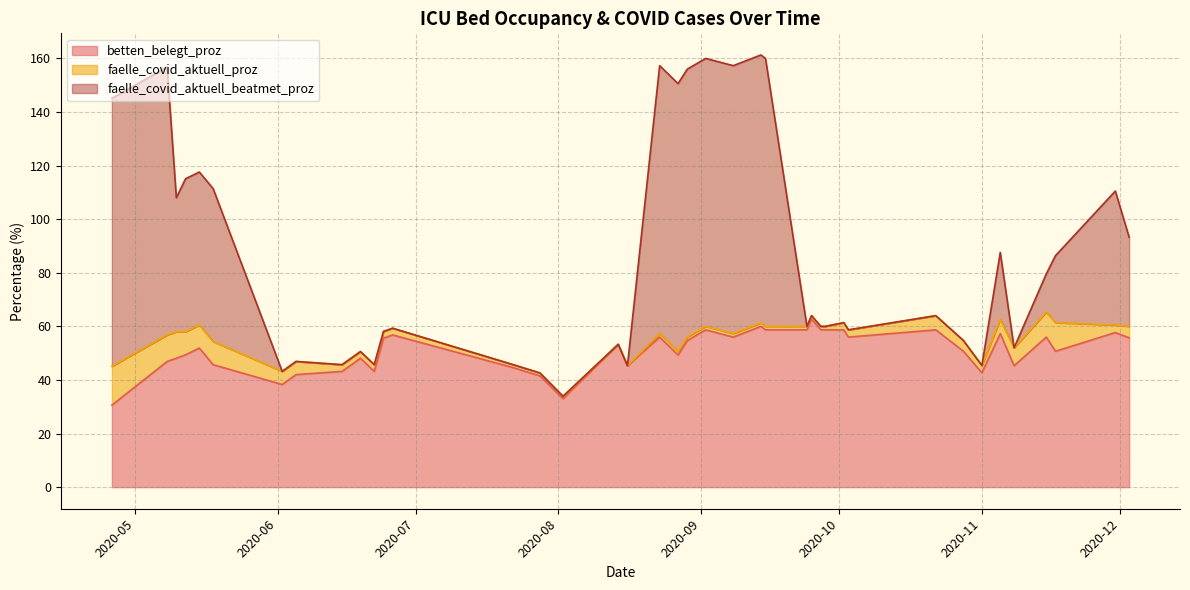

What is the difference between the second highest and minimum values in the betten_belegt_proz series?

29.4